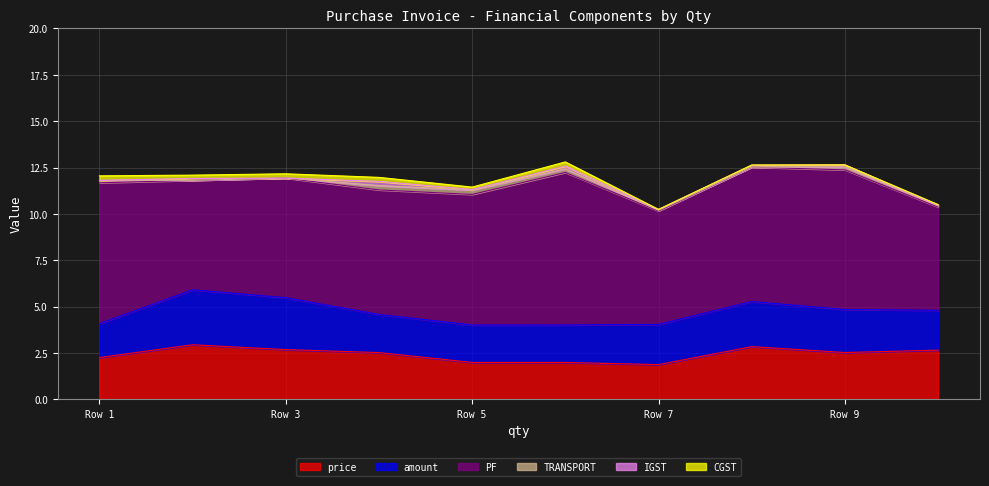

True or false: price and amount cross at least once.

False